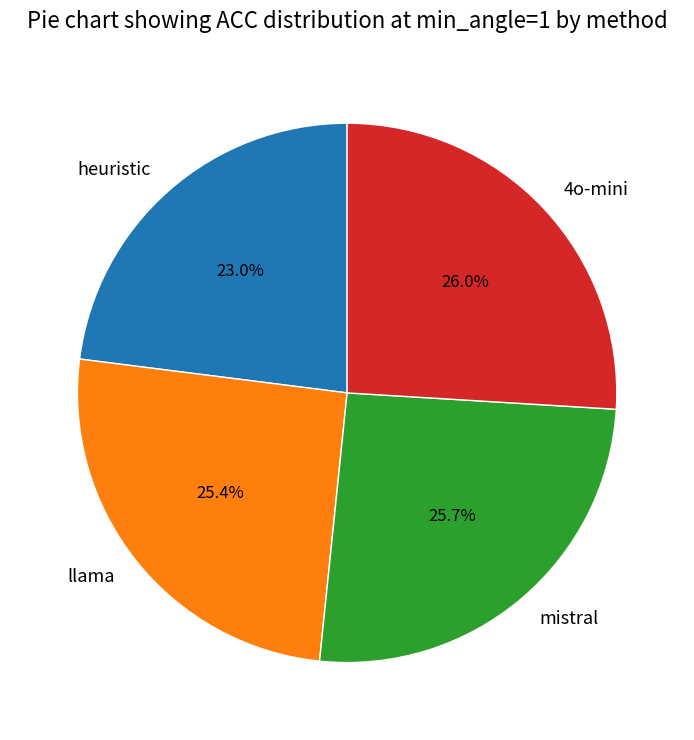

To the nearest percent, what is the average slice percentage?

25%